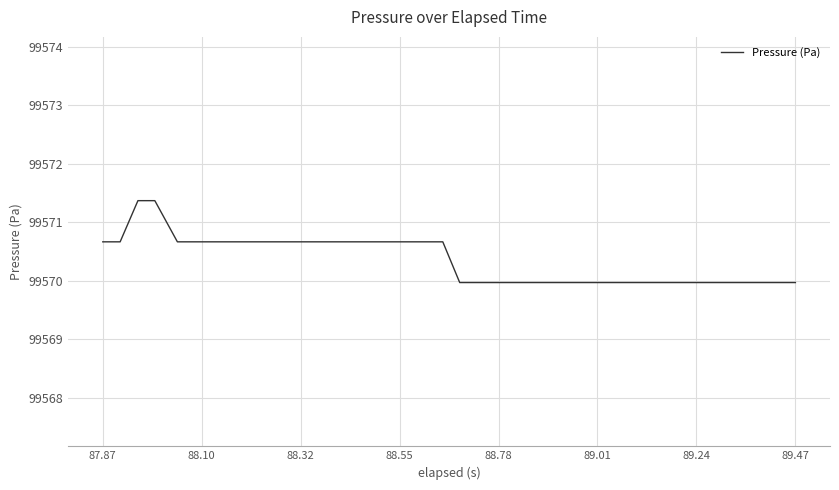

What is the difference between the maximum and minimum values?

1.4